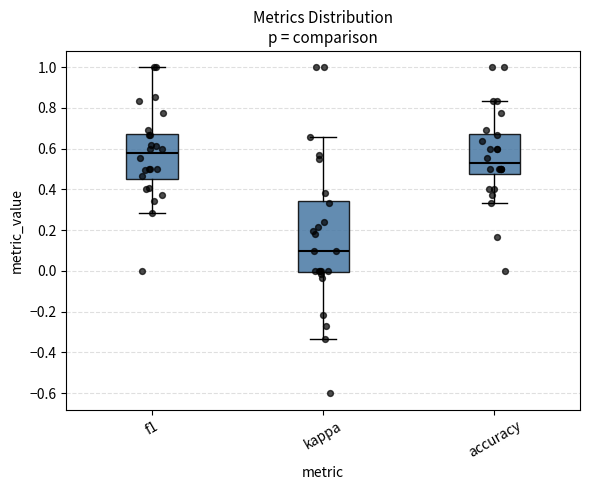

Comparing the boxes themselves (not the whiskers), which one is the tallest?

kappa